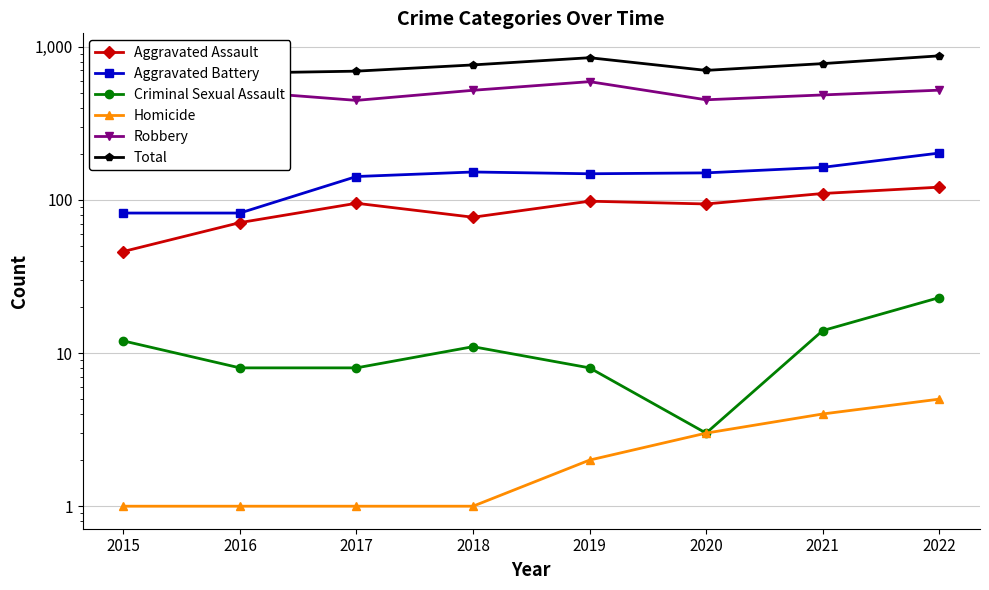

Where is the first local minimum for Aggravated Assault?

2018